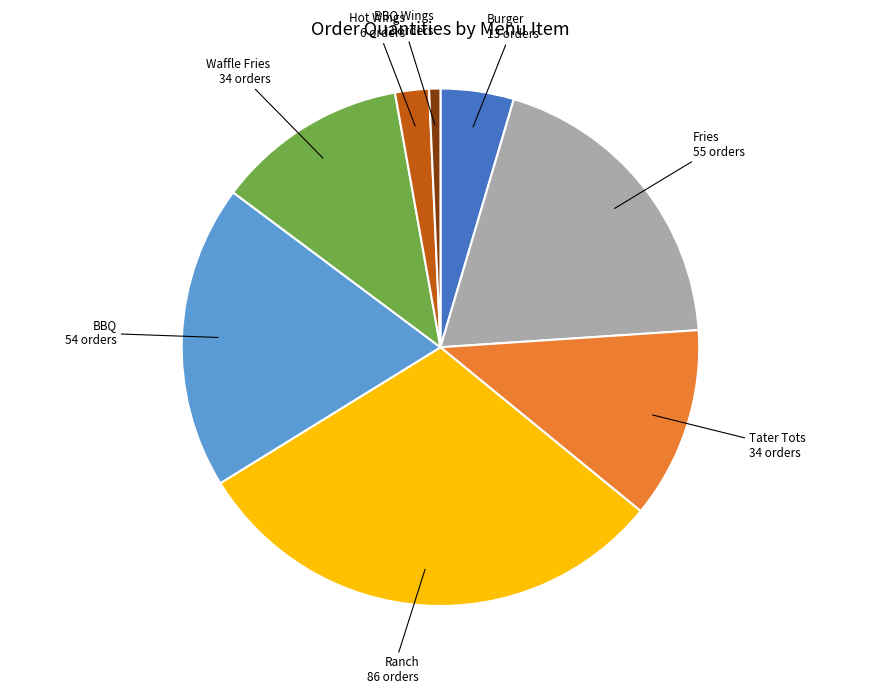

What is the largest slice in the pie chart?

Ranch